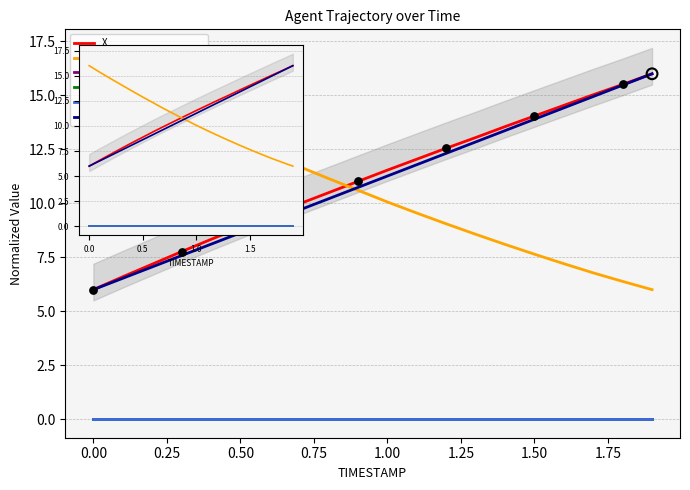

What are all the series names shown in the legend?

X, Y, REF_xmin, AUGMENT_TYPE, AUGMENT_DIRECTION, TIMESTAMP